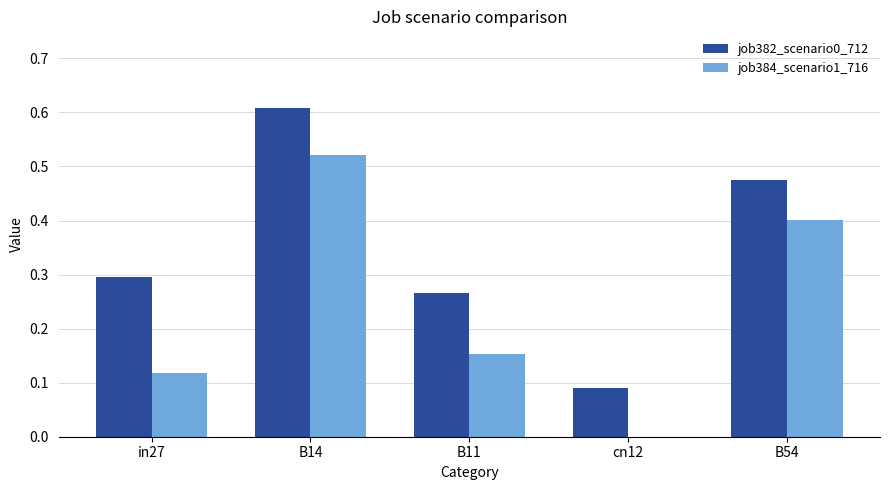

At which category does the chart reach its peak across all series?

B14